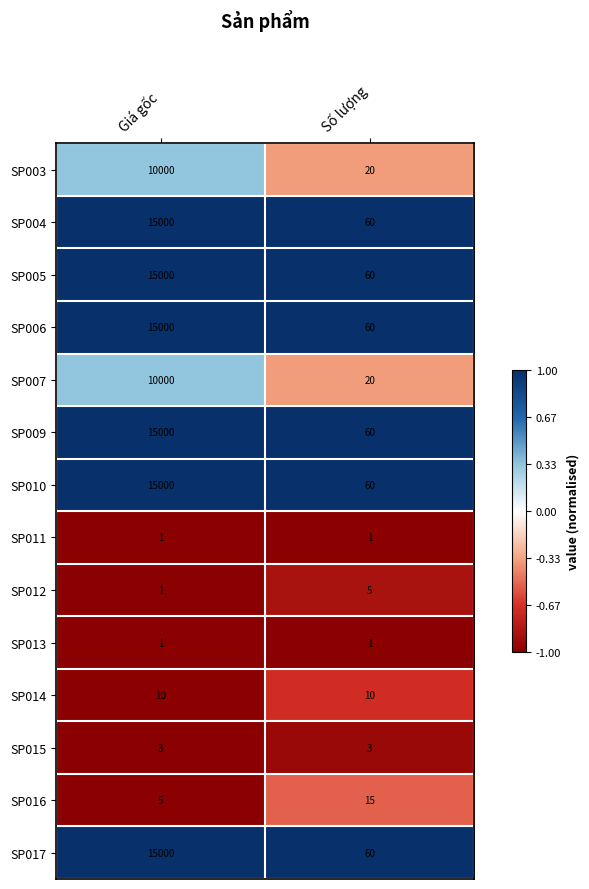

At which category is the sum across all series the highest?

Giá gốc